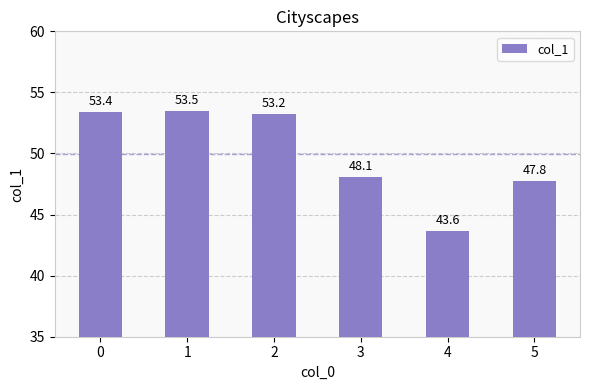

What is the approximate value at 4?

43.6